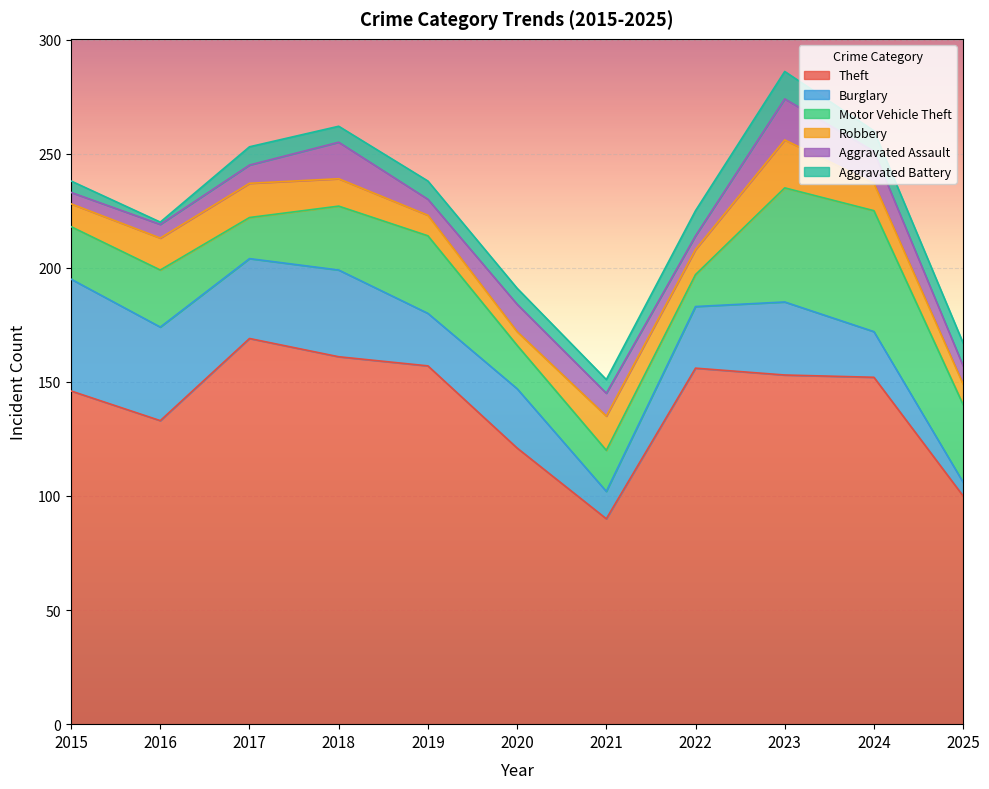

List the labels in order of Aggravated Assault value, largest first.

2023, 2018, 2024, 2020, 2021, 2017, 2025, 2019, 2016, 2022, 2015